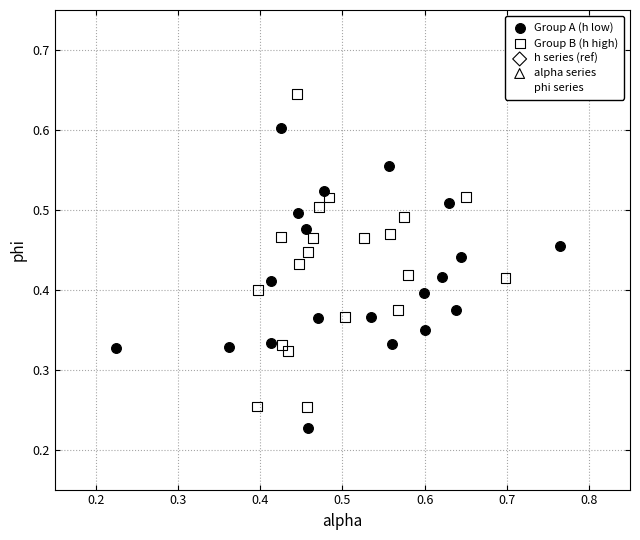

Which series contains the lowest Y value?

Group A (h low)